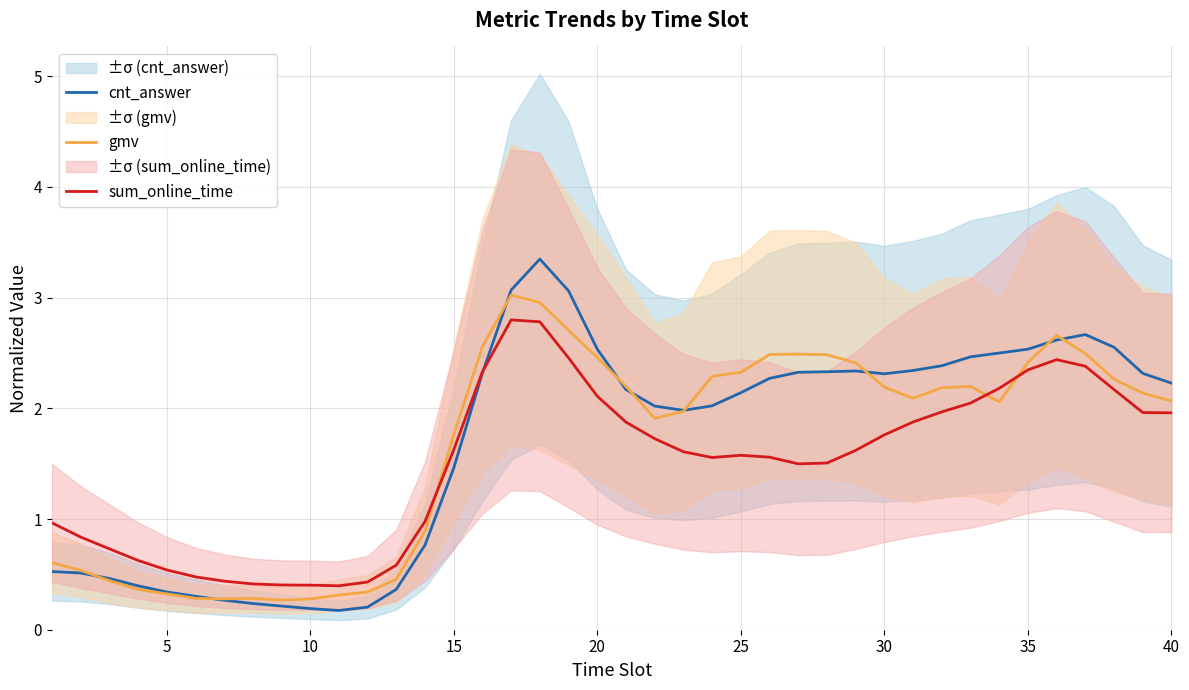

Reading left to right, transcribe all the data shown in this chart.

cnt_answer: 0.5	0.5	0.5	0.4	0.3	0.3	0.3	0.2	0.2	0.2	0.2	0.2	0.4	0.8	1.5	2.3	3.1	3.3	3.1	2.5	2.2	2.0	2.0	2.0	2.1	2.3	2.3	2.3	2.3	2.3	2.3	2.4	2.5	2.5	2.5	2.6	2.7	2.6	2.3	2.2
gmv: 0.6	0.5	0.4	0.4	0.3	0.3	0.3	0.3	0.3	0.3	0.3	0.3	0.5	0.9	1.8	2.6	3.0	3.0	2.7	2.5	2.2	1.9	2.0	2.3	2.3	2.5	2.5	2.5	2.4	2.2	2.1	2.2	2.2	2.1	2.4	2.7	2.5	2.3	2.1	2.1
sum_online_time: 1.0	0.8	0.7	0.6	0.5	0.5	0.4	0.4	0.4	0.4	0.4	0.4	0.6	1.0	1.6	2.3	2.8	2.8	2.5	2.1	1.9	1.7	1.6	1.6	1.6	1.6	1.5	1.5	1.6	1.8	1.9	2.0	2.0	2.2	2.3	2.4	2.4	2.2	2.0	2.0